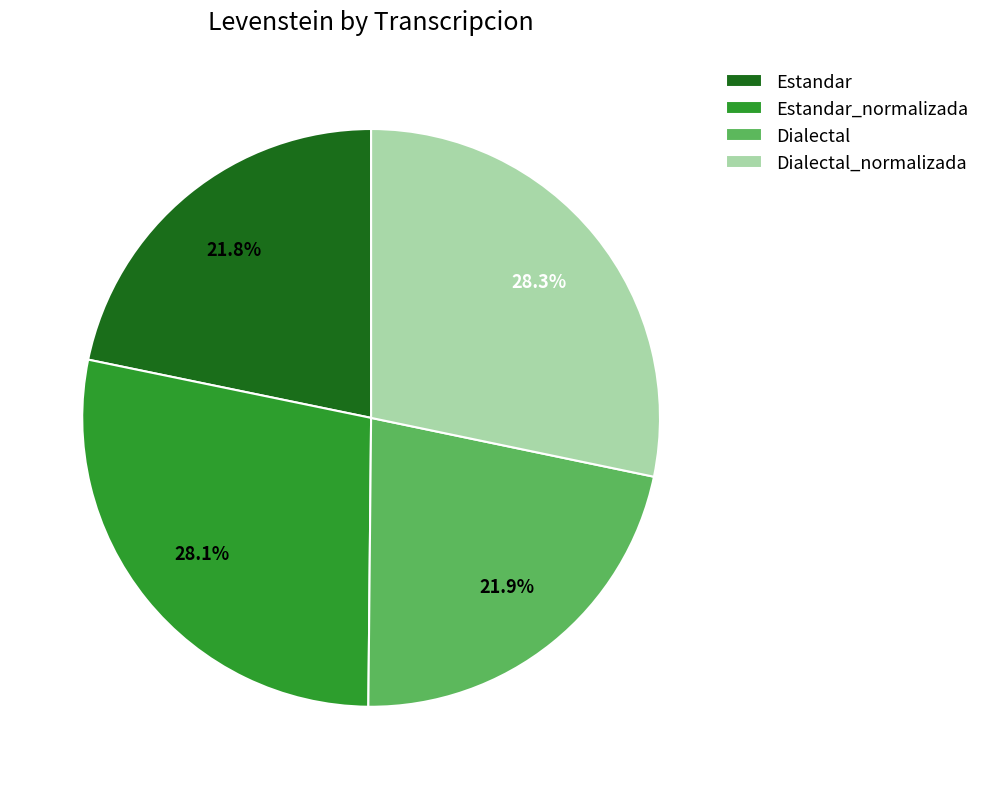

True or false: Estandar accounts for 10% of the total.

False